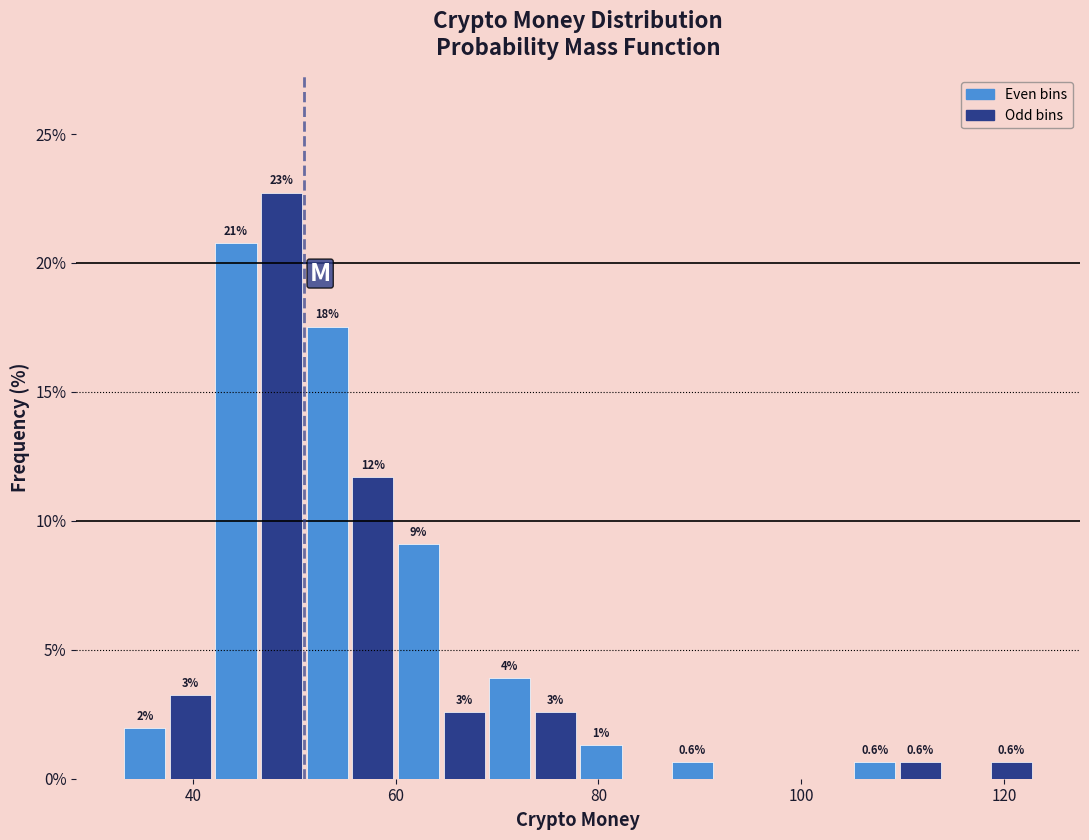

Around what value on the x-axis is the tallest bar? Give the approximate position of its centre, as read against the axis.

48